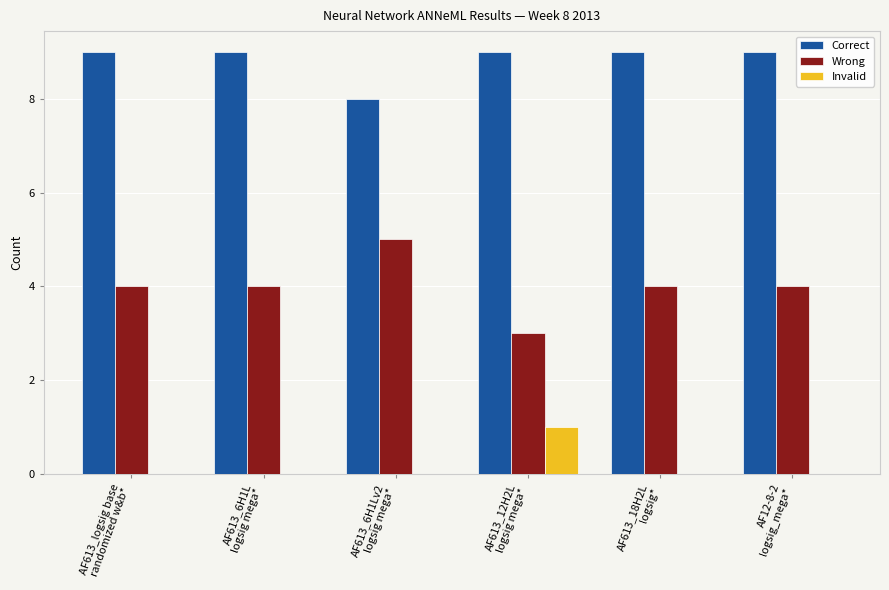

What is the spread (max minus min) of values at AF12-8-2
logsig_mega*?

9